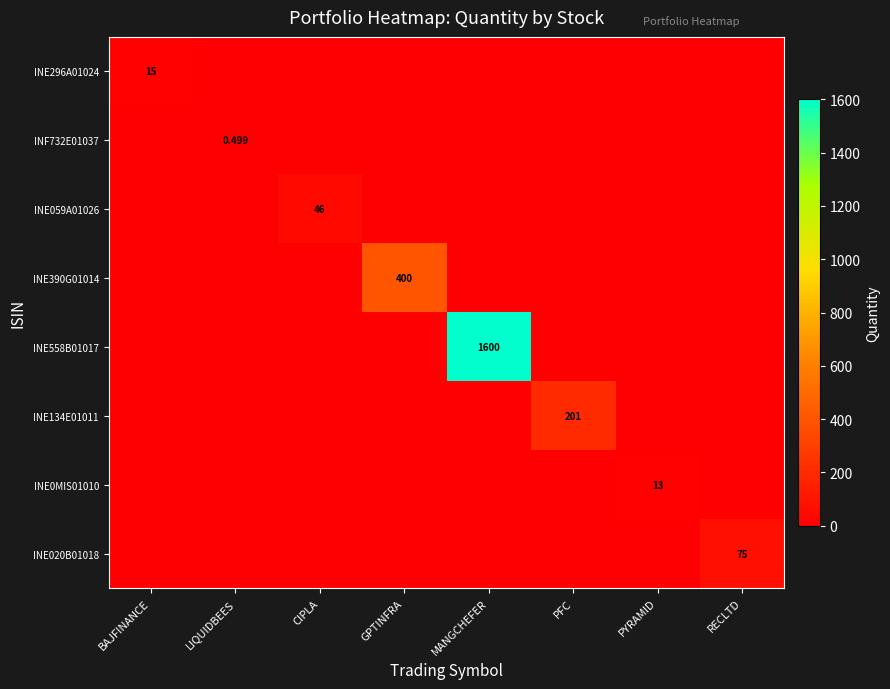

What is the highest value of the INE134E01011 series?

201.0